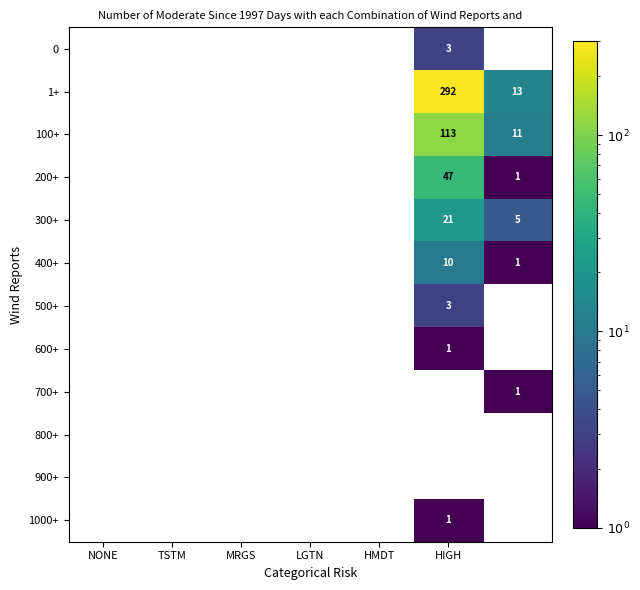

The 200+ series shows 33 at HIGH. True or false?

False